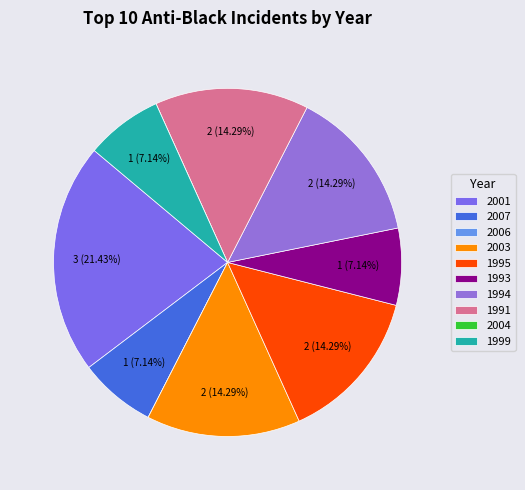

To the nearest percent, what is the difference between the largest and smallest slice percentages?

21%